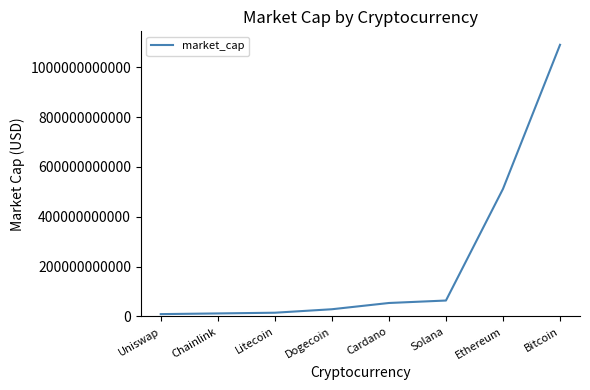

Where is the data nearest to the value 549782904958?

Ethereum